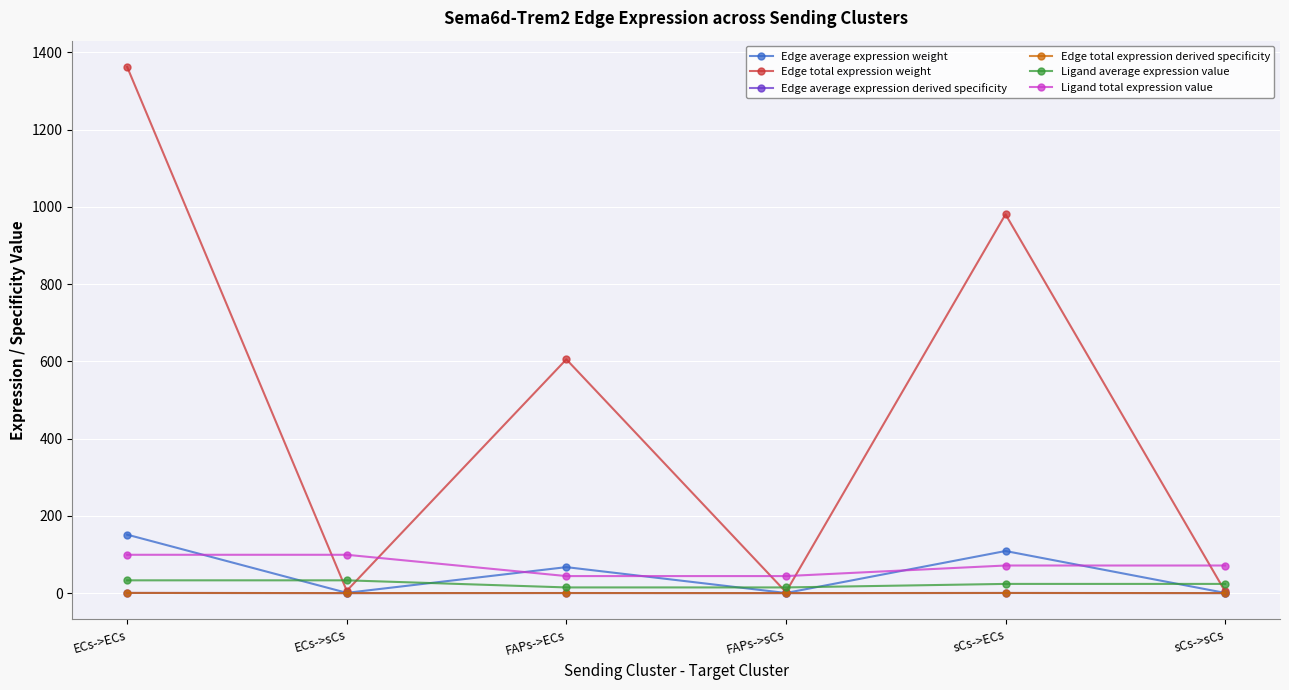

What is the label of the 1st point from the left?

ECs->ECs